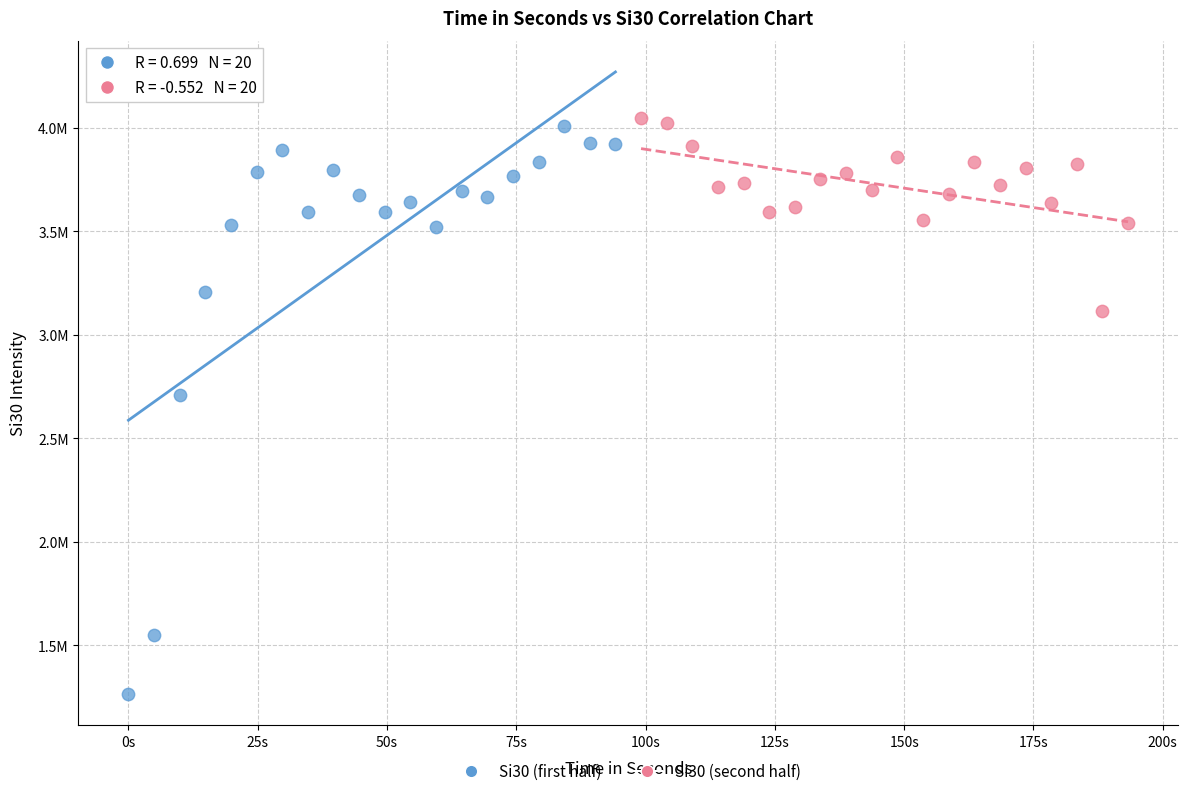

Which series reaches the minimum Y coordinate?

Si30 (first half)